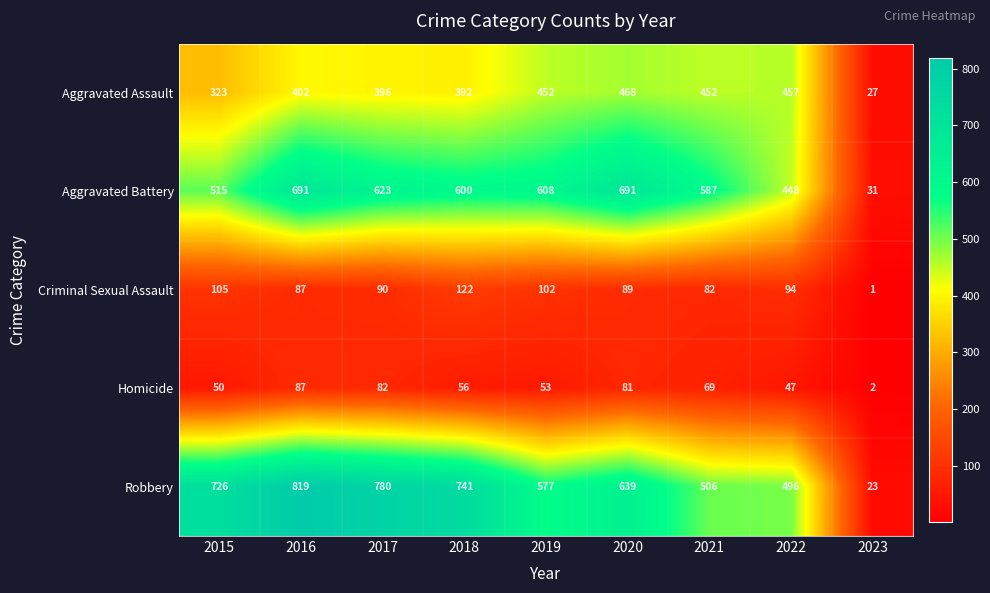

Count the number of categories in the chart.

9